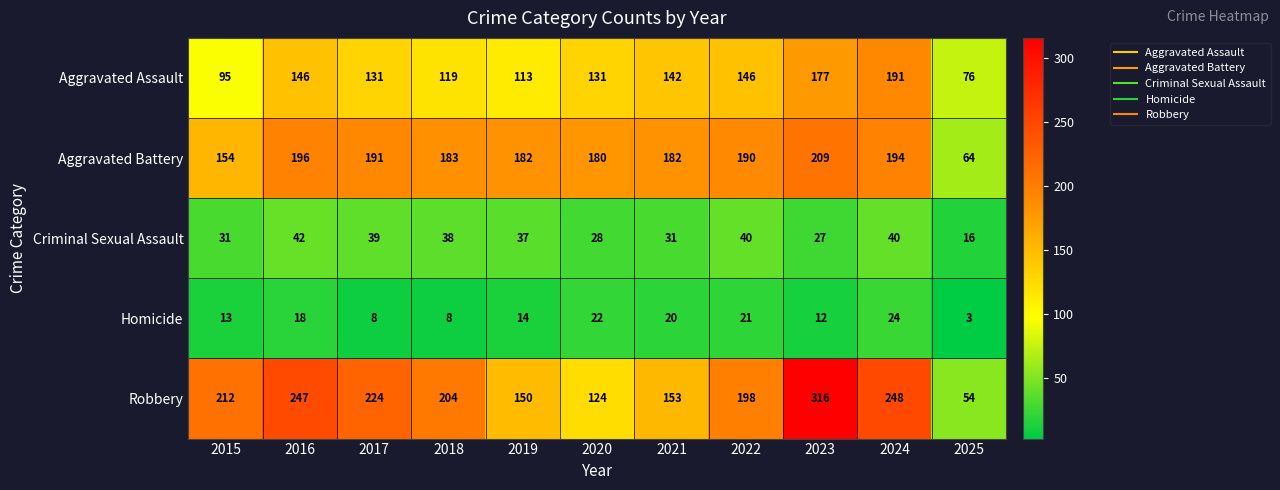

Is it true that Robbery equals 306 at 2022?

False